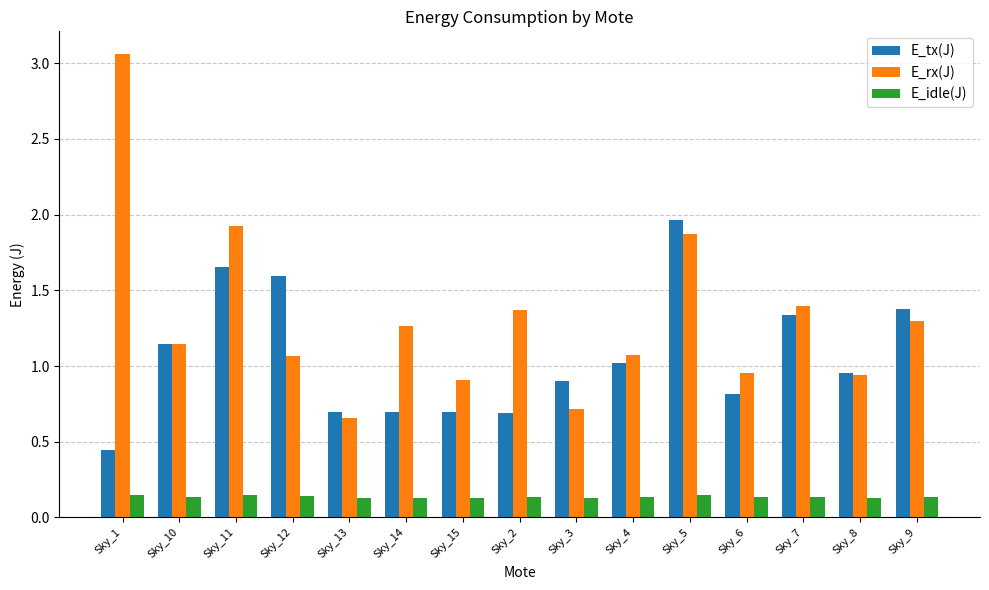

How many values in the E_rx(J) series are below 1?

5